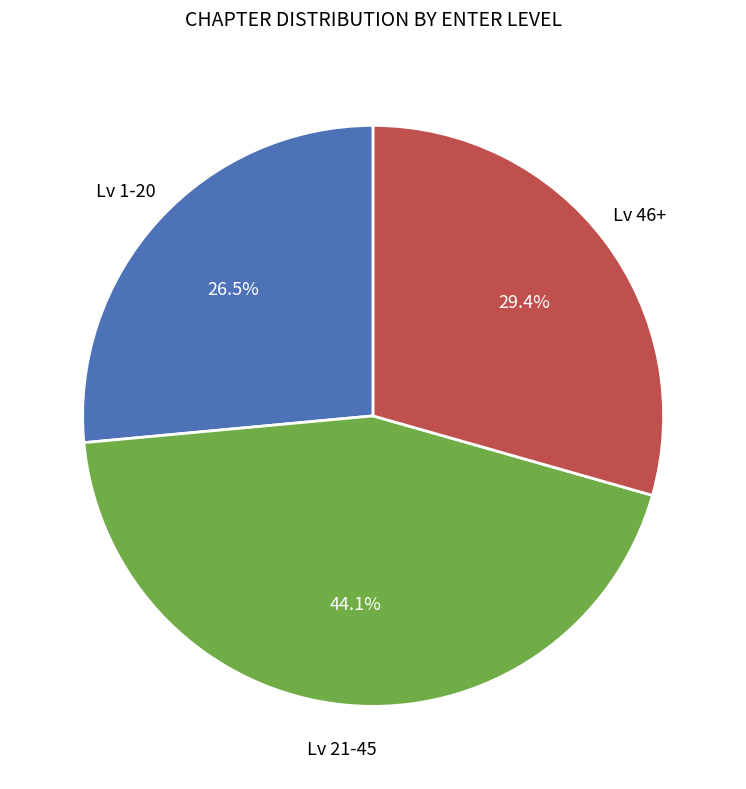

Is there a majority slice in this chart?

No